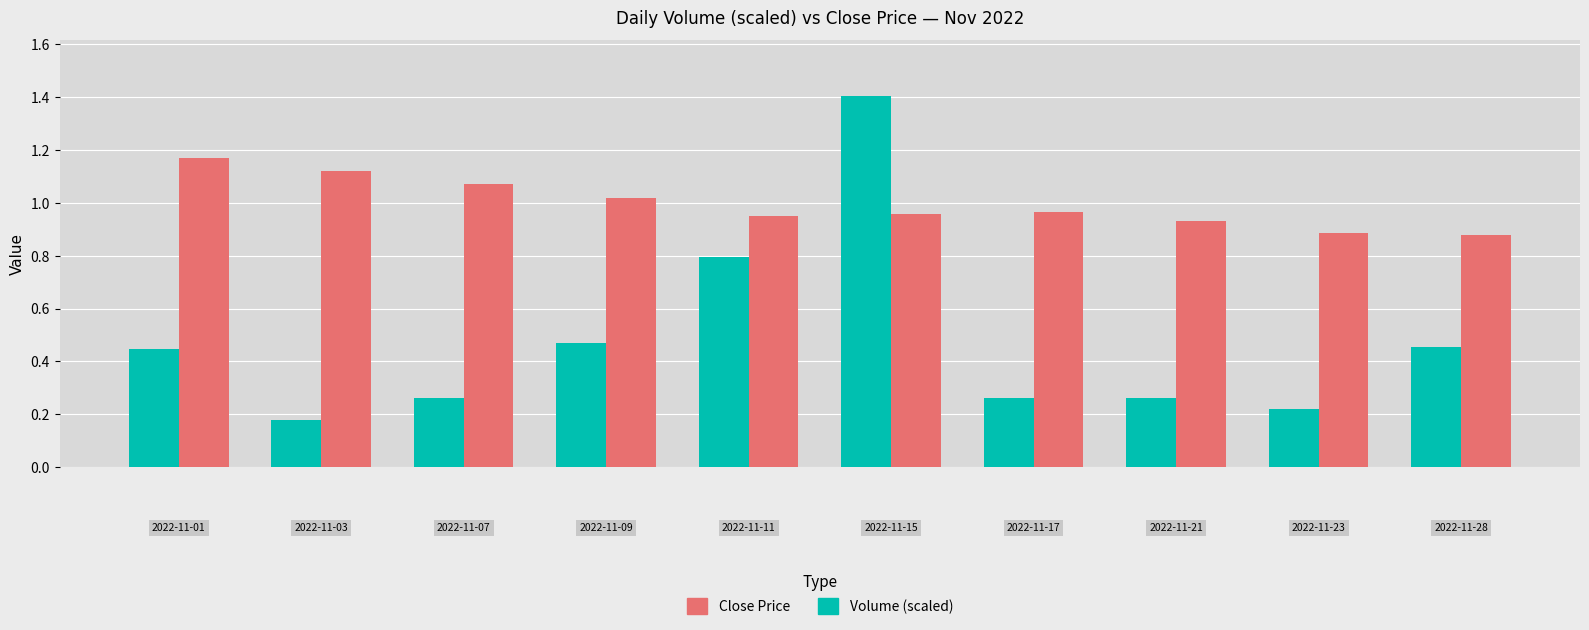

Which series has the widest spread of values?

Volume (scaled)